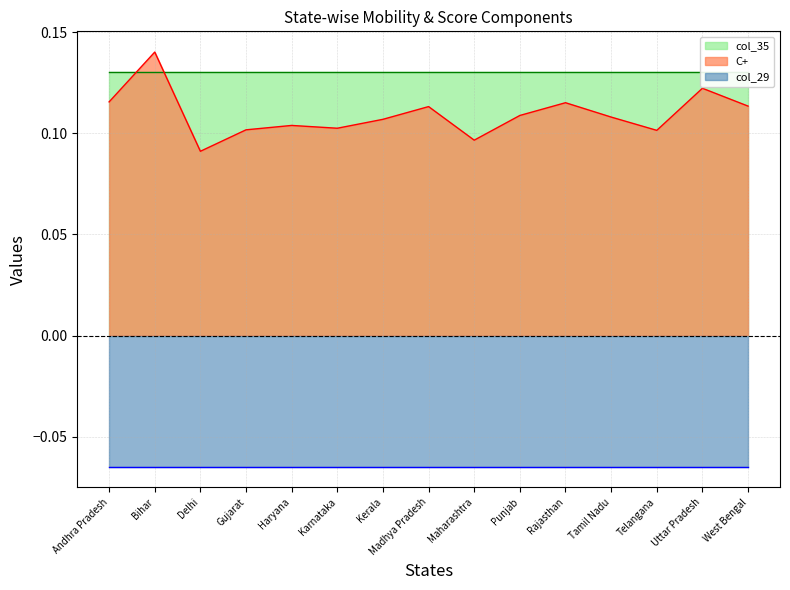

The value of col_35 at Telangana is 0.1. True or false?

False